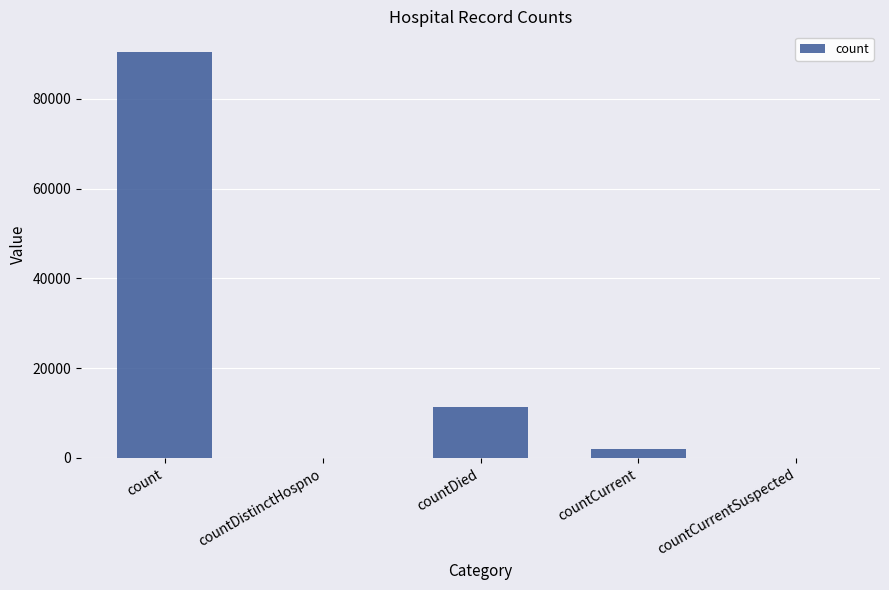

True or false: the data shows 0 at countCurrentSuspected.

True